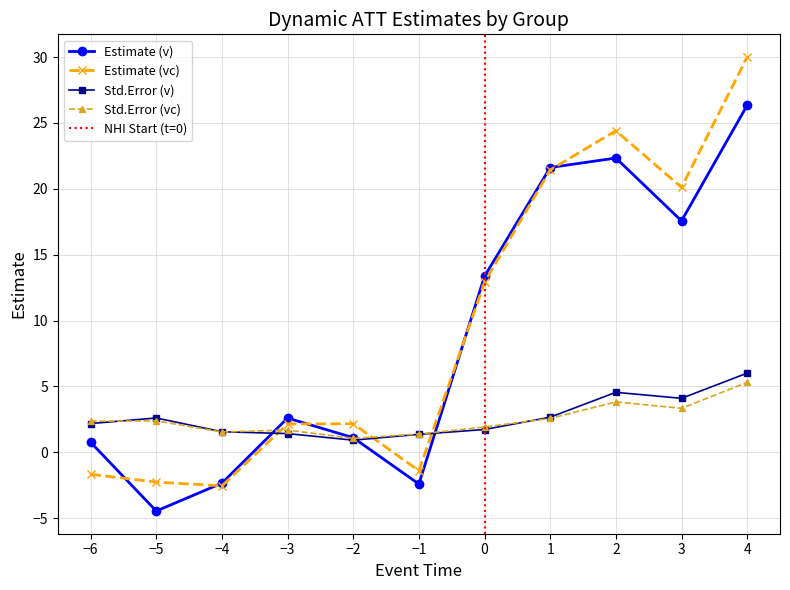

Is it true that std.error (v) equals 2.6 at -5?

True